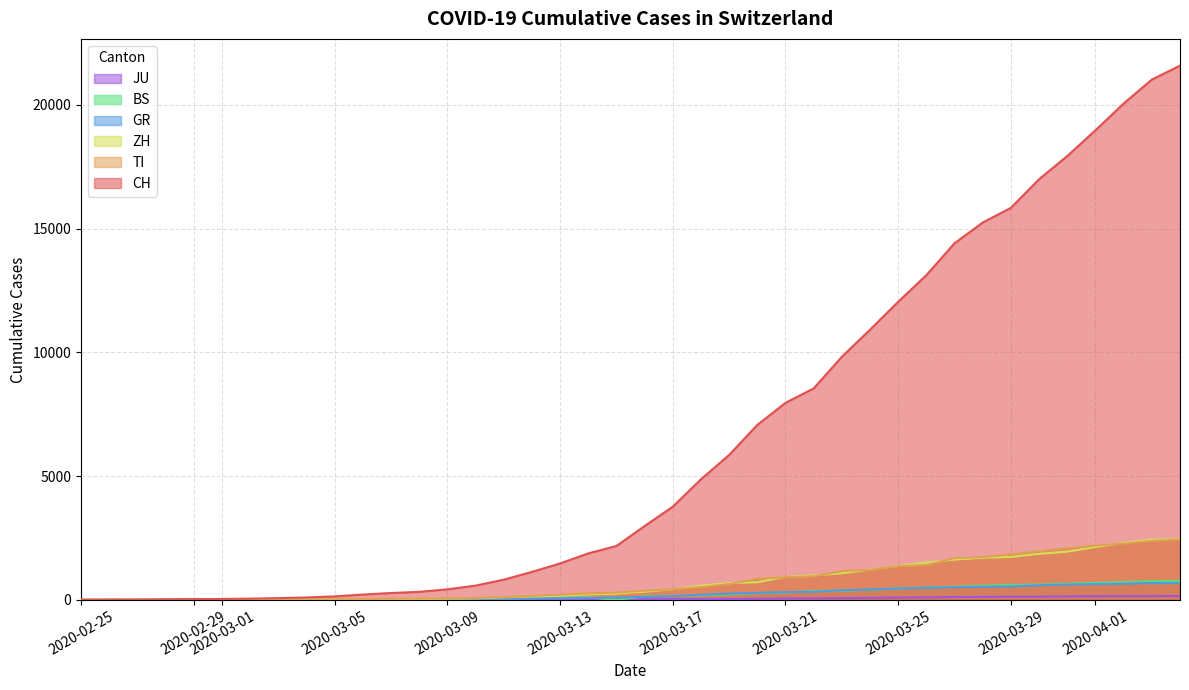

Which series has the largest range (max minus min)?

CH